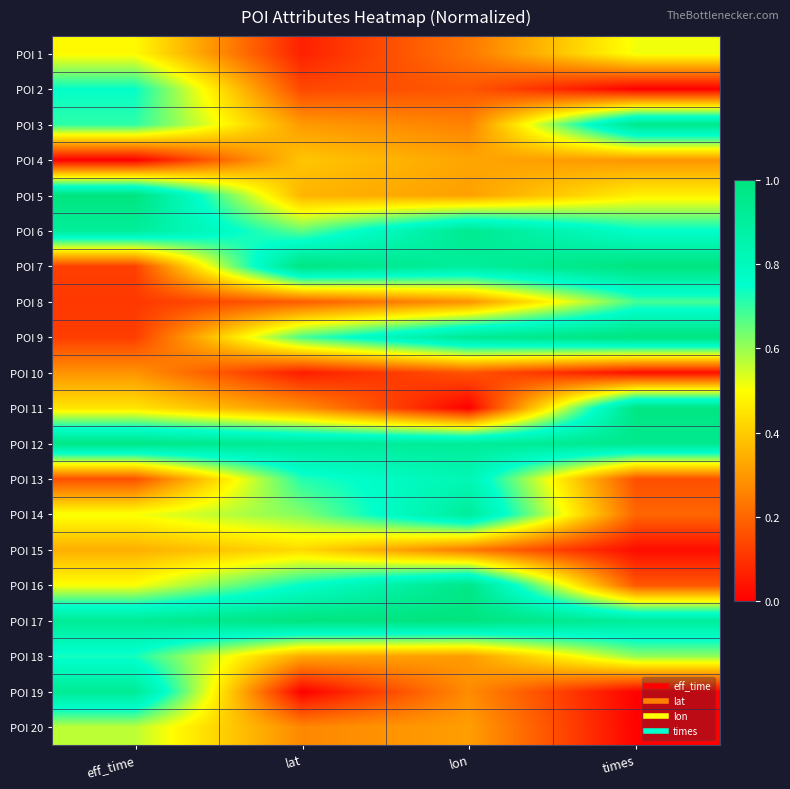

Which label corresponds to the smallest value in the chart?

times